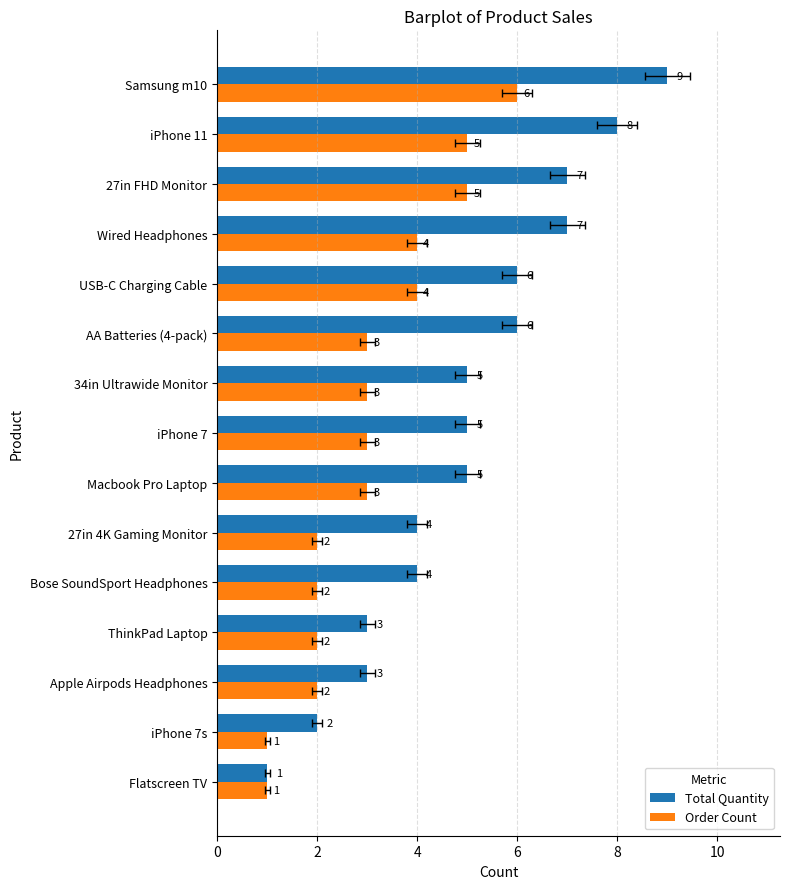

What value does the Order Count series have at 27in 4K Gaming Monitor?

2